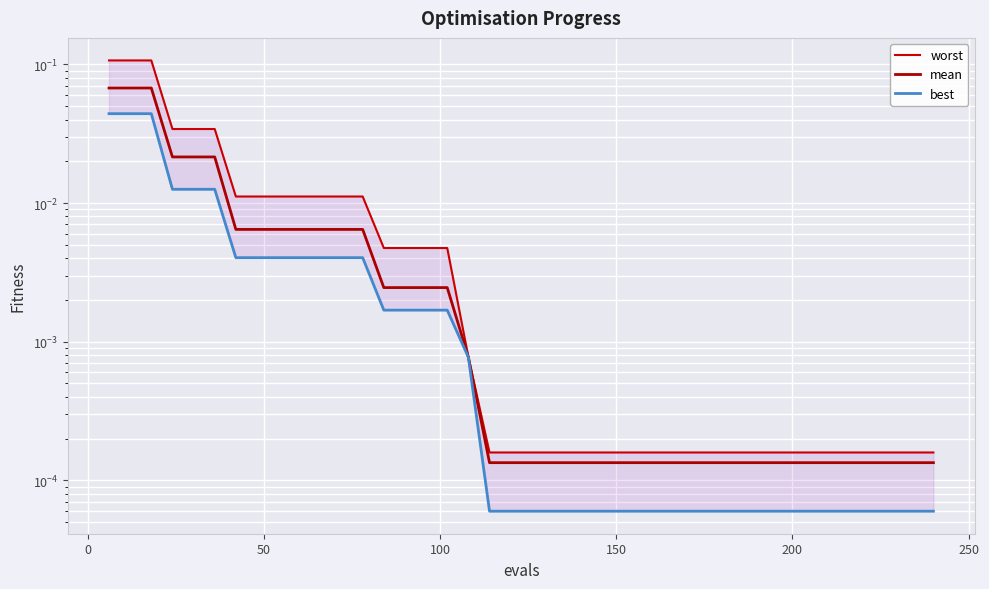

Reading left to right, list all the values displayed in this chart.

worst: 0.1	0.1	0.1	0.0	0.0	0.0	0.0	0.0	0.0	0.0	0.0	0.0	0.0	0.0	0.0	0.0	0.0	0.0	0.0	0.0	0.0	0.0	0.0	0.0	0.0	0.0	0.0	0.0	0.0	0.0	0.0	0.0	0.0	0.0	0.0	0.0	0.0	0.0	0.0	0.0
mean: 0.1	0.1	0.1	0.0	0.0	0.0	0.0	0.0	0.0	0.0	0.0	0.0	0.0	0.0	0.0	0.0	0.0	0.0	0.0	0.0	0.0	0.0	0.0	0.0	0.0	0.0	0.0	0.0	0.0	0.0	0.0	0.0	0.0	0.0	0.0	0.0	0.0	0.0	0.0	0.0
best: 0.0	0.0	0.0	0.0	0.0	0.0	0.0	0.0	0.0	0.0	0.0	0.0	0.0	0.0	0.0	0.0	0.0	0.0	0.0	0.0	0.0	0.0	0.0	0.0	0.0	0.0	0.0	0.0	0.0	0.0	0.0	0.0	0.0	0.0	0.0	0.0	0.0	0.0	0.0	0.0